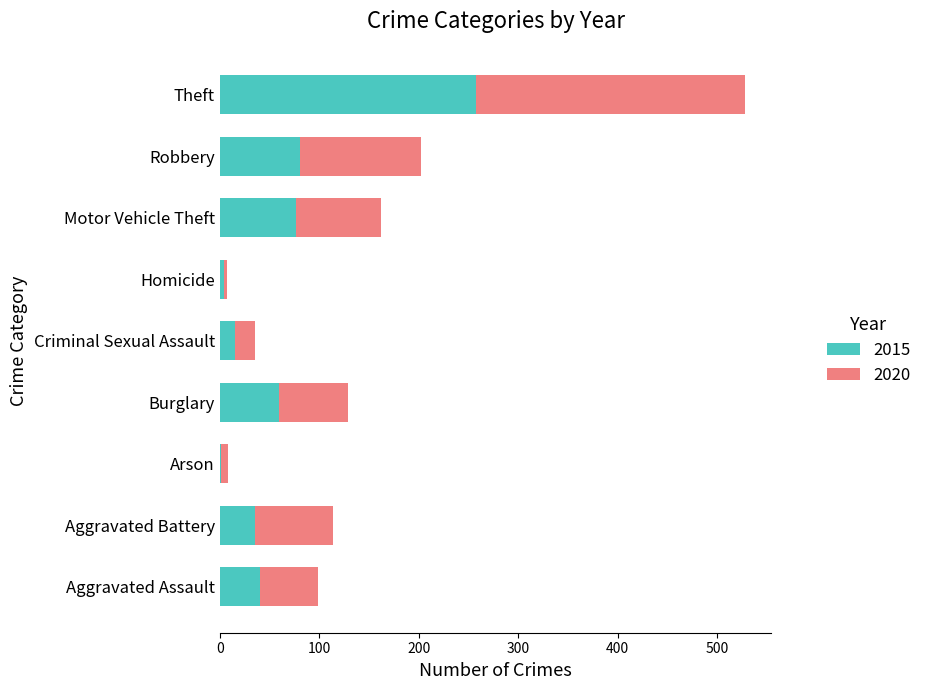

What are all the series names shown in the legend?

2015, 2020